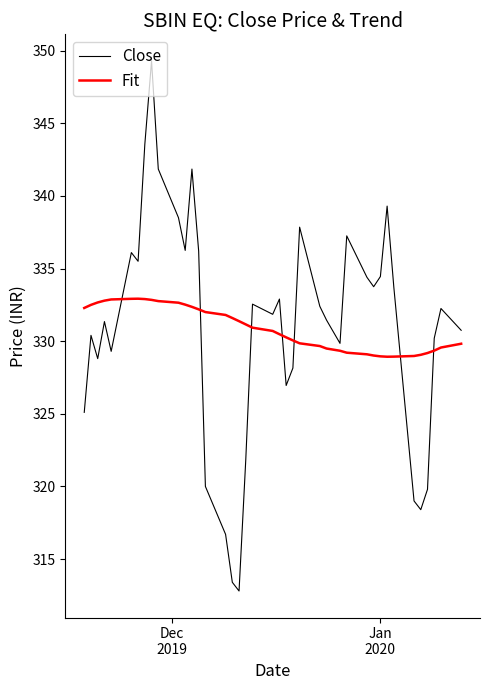

Which series has the largest range (max minus min)?

Close